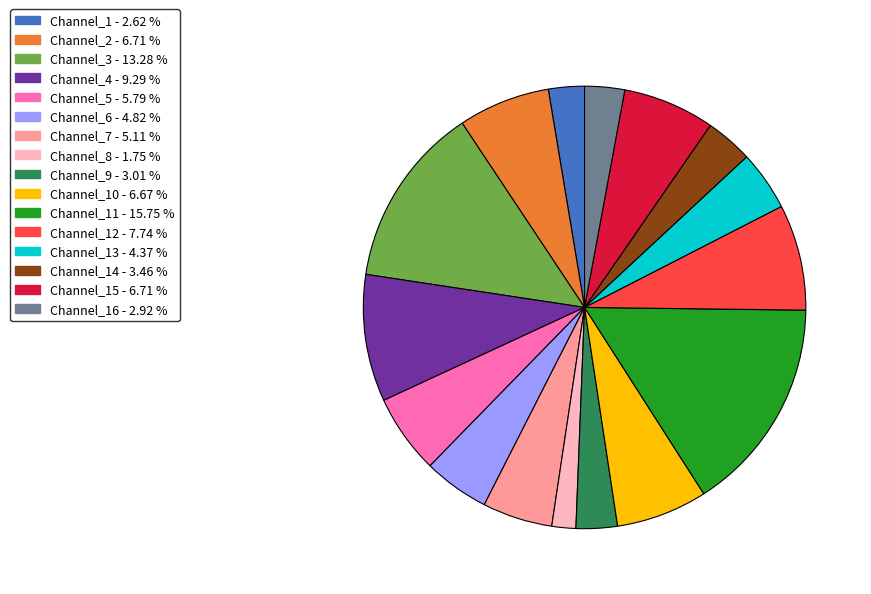

Does any single category account for the majority?

No